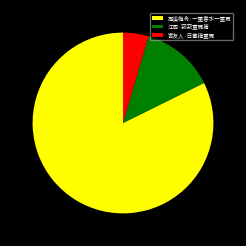

Does any single category account for the majority?

Yes